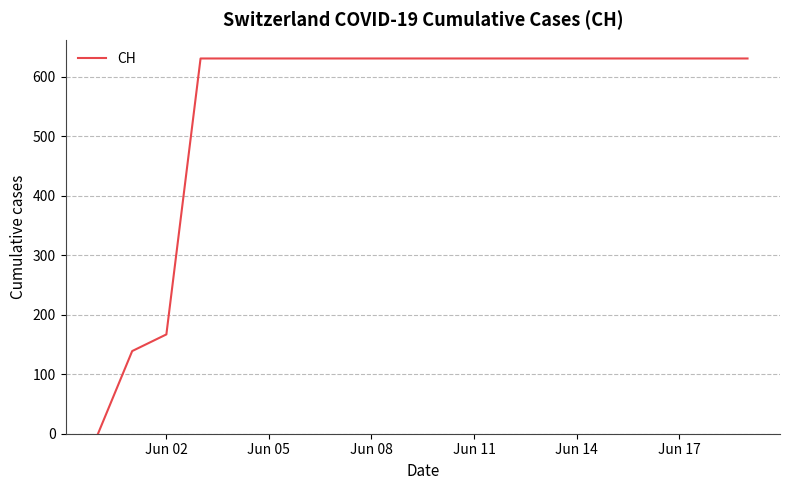

What is the difference between the maximum and minimum values?

631